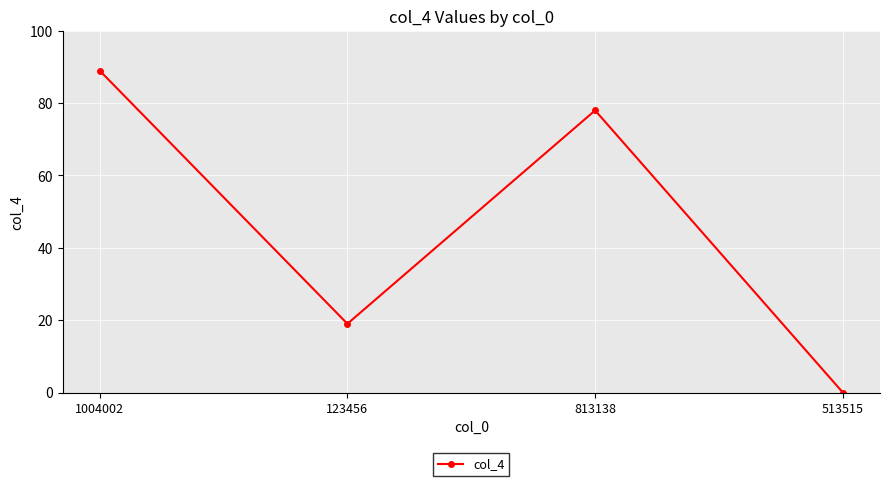

What position from the right is 123456?

3